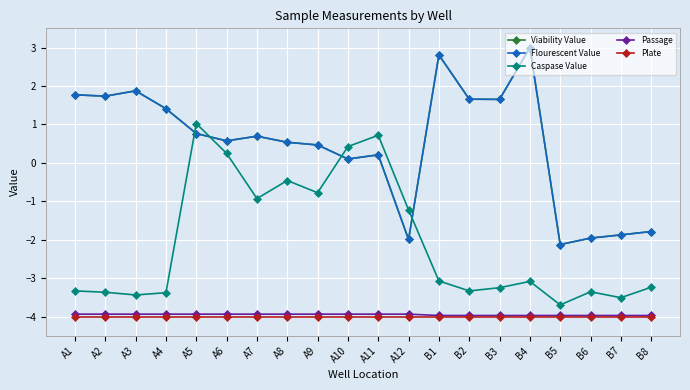

True or false: Plate has more than 0 points higher than both neighbors.

False